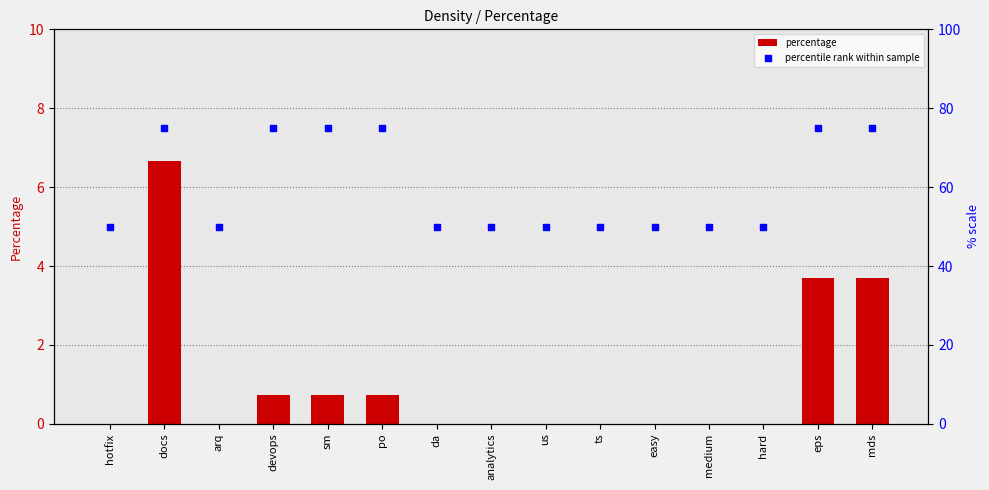

What is the total value across all series at mds?

78.7